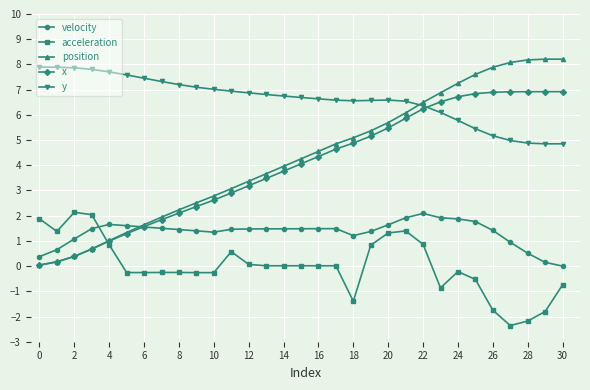

True or false: velocity has more than 1 interior local peaks.

True